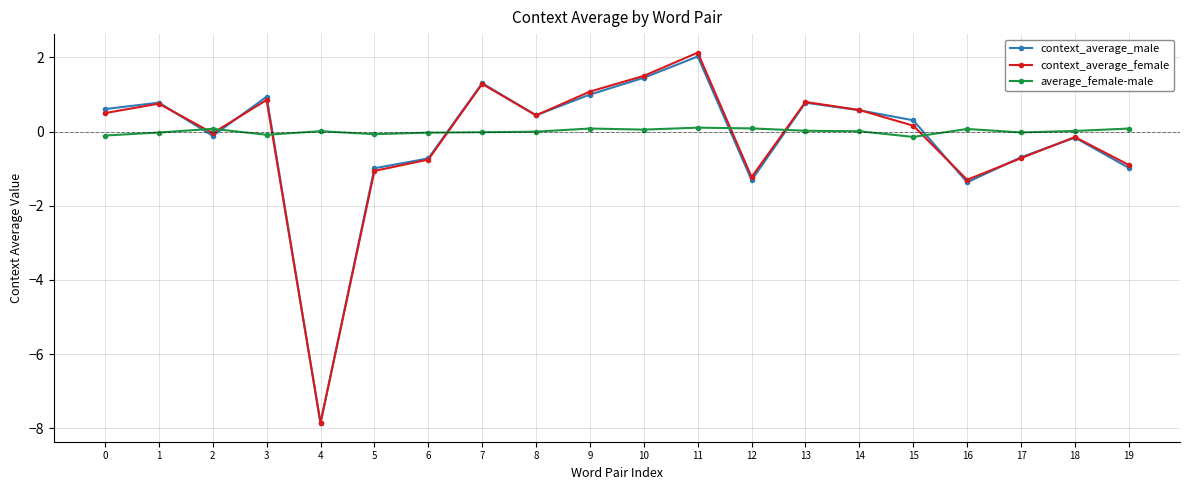

At which category is the sum across all series the highest?

11